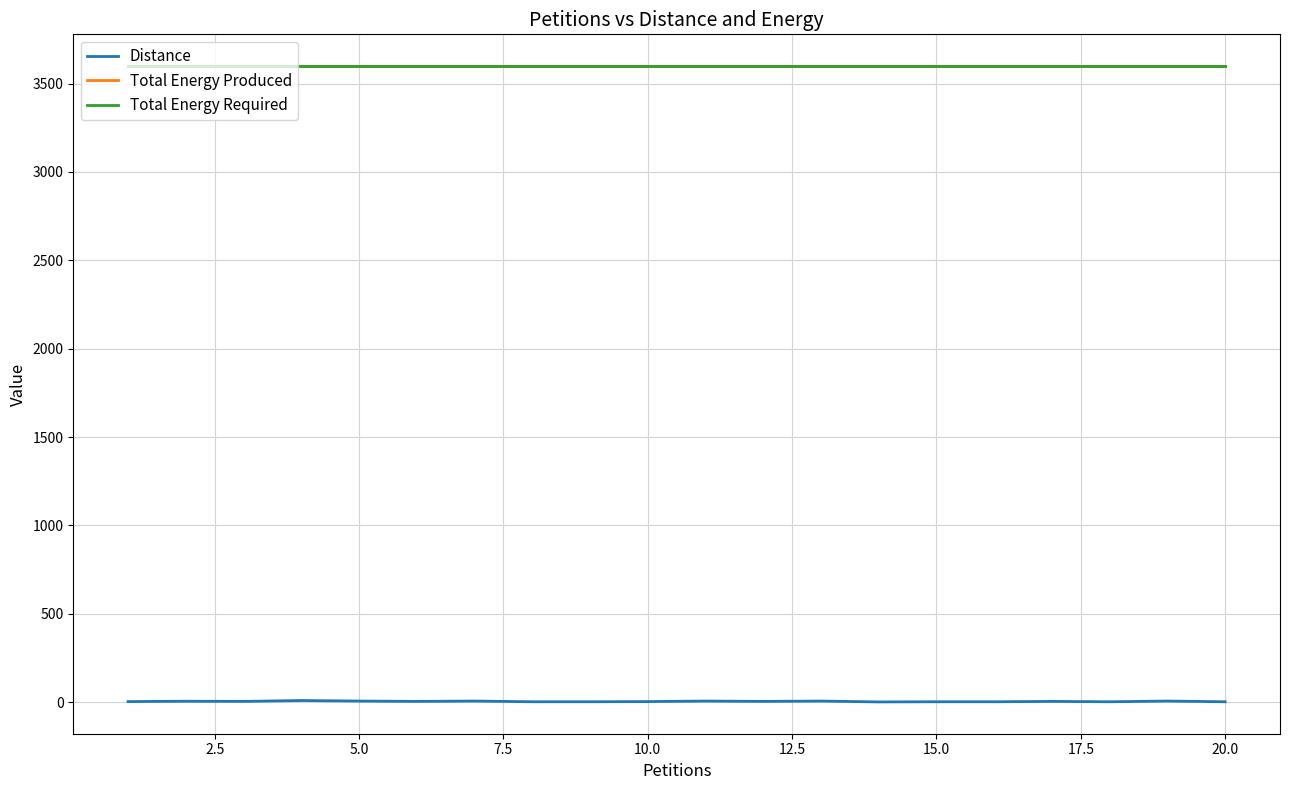

Is this an area chart (filled region under the line)?

No